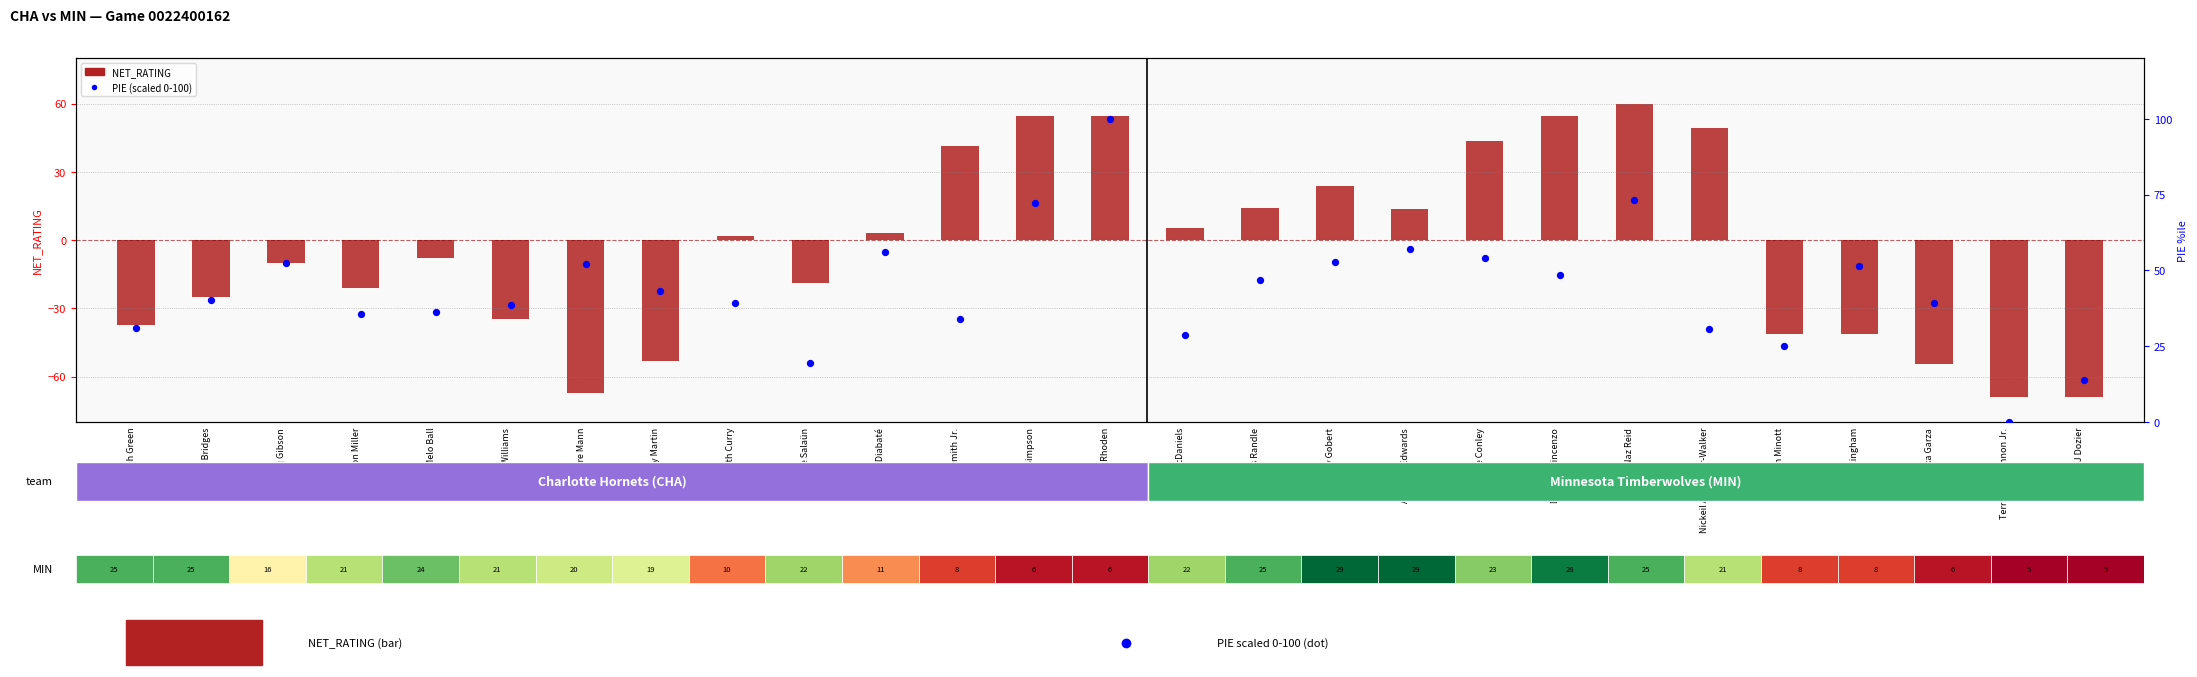

Rank the categories by NET_RATING value from highest to lowest.

Naz Reid, Donte DiVincenzo, KJ Simpson, Jared Rhoden, Nickeil Alexander-Walker, Mike Conley, Nick Smith Jr., Rudy Gobert, Julius Randle, Anthony Edwards, Jaden McDaniels, Moussa Diabaté, Seth Curry, LaMelo Ball, Taj Gibson, Tidjane Salaün, Brandon Miller, Miles Bridges, Grant Williams, Josh Green, Josh Minott, Rob Dillingham, Cody Martin, Luka Garza, Tre Mann, Terrence Shannon Jr., PJ Dozier